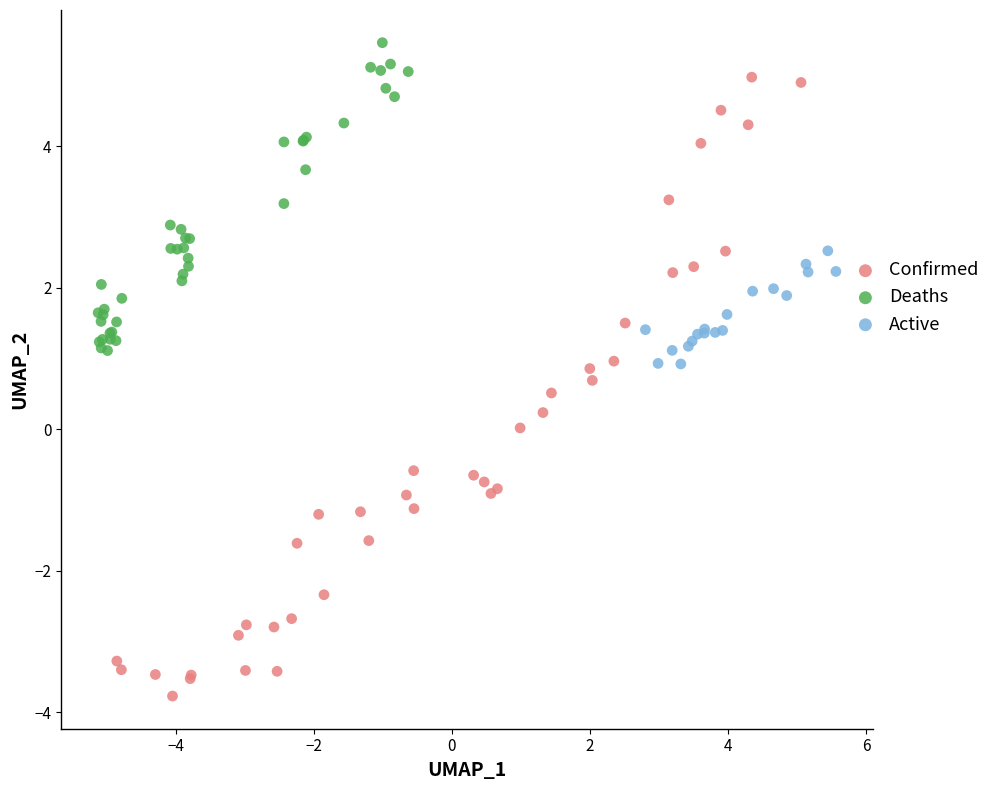

Which series has the largest Y range (max minus min)?

Confirmed